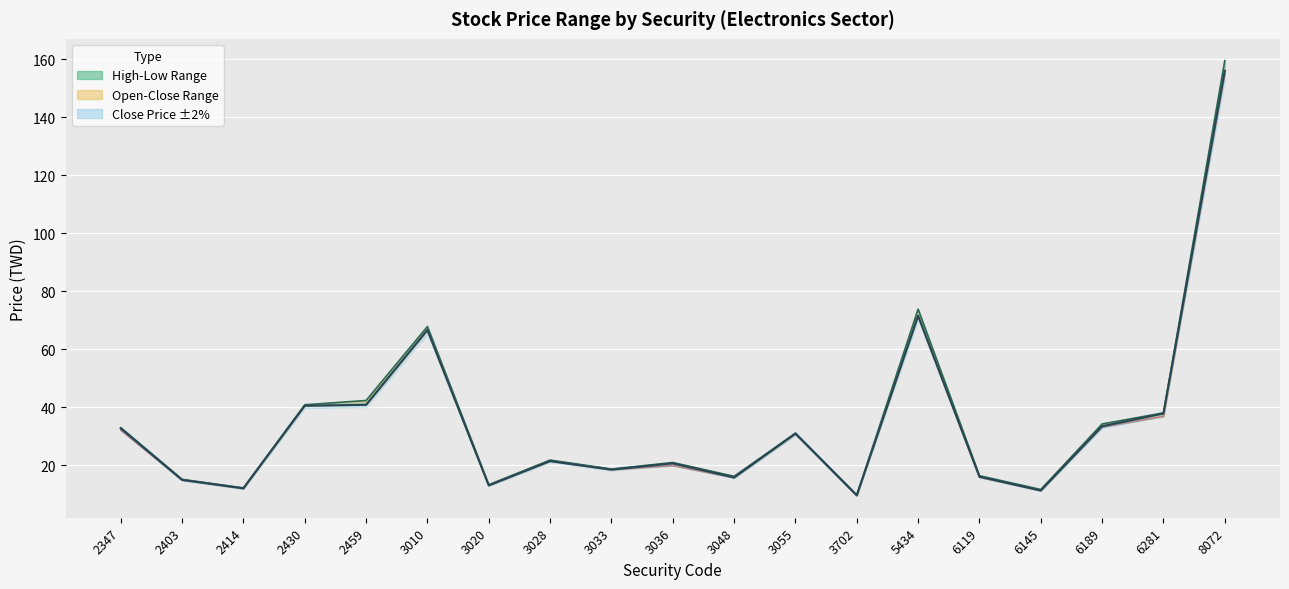

What is the difference between the second highest and second lowest values in the High Price series?

62.2